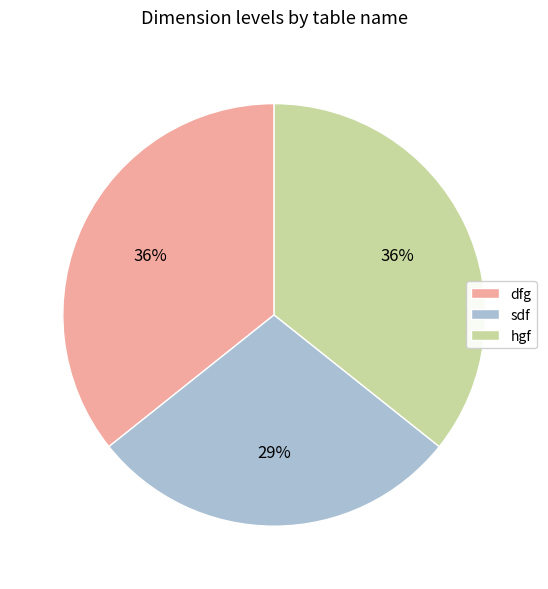

To the nearest percent, what portion does dfg represent?

36%